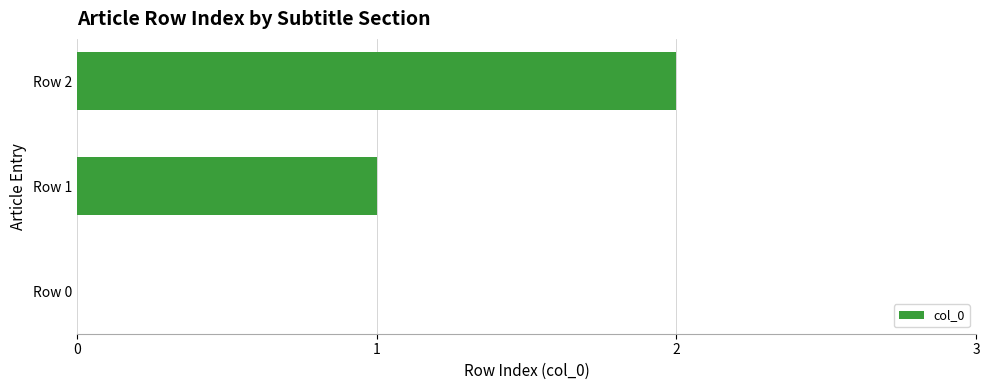

What is the sum of all values?

3